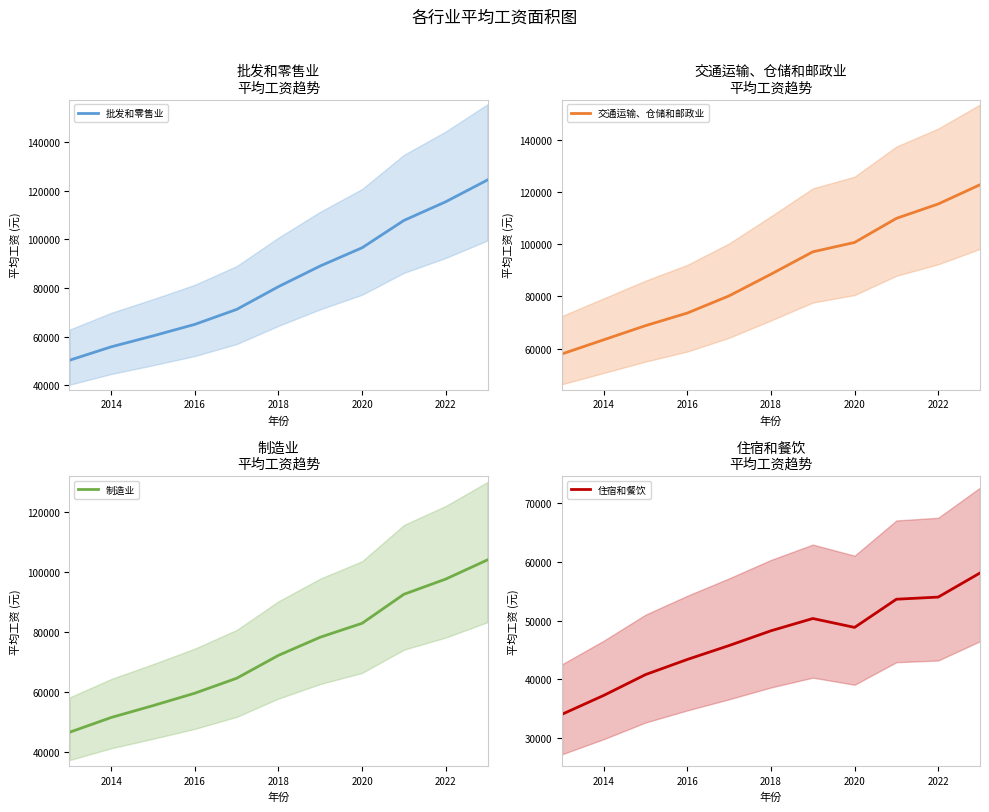

How many values in the 制造业 series exceed 72088?

5